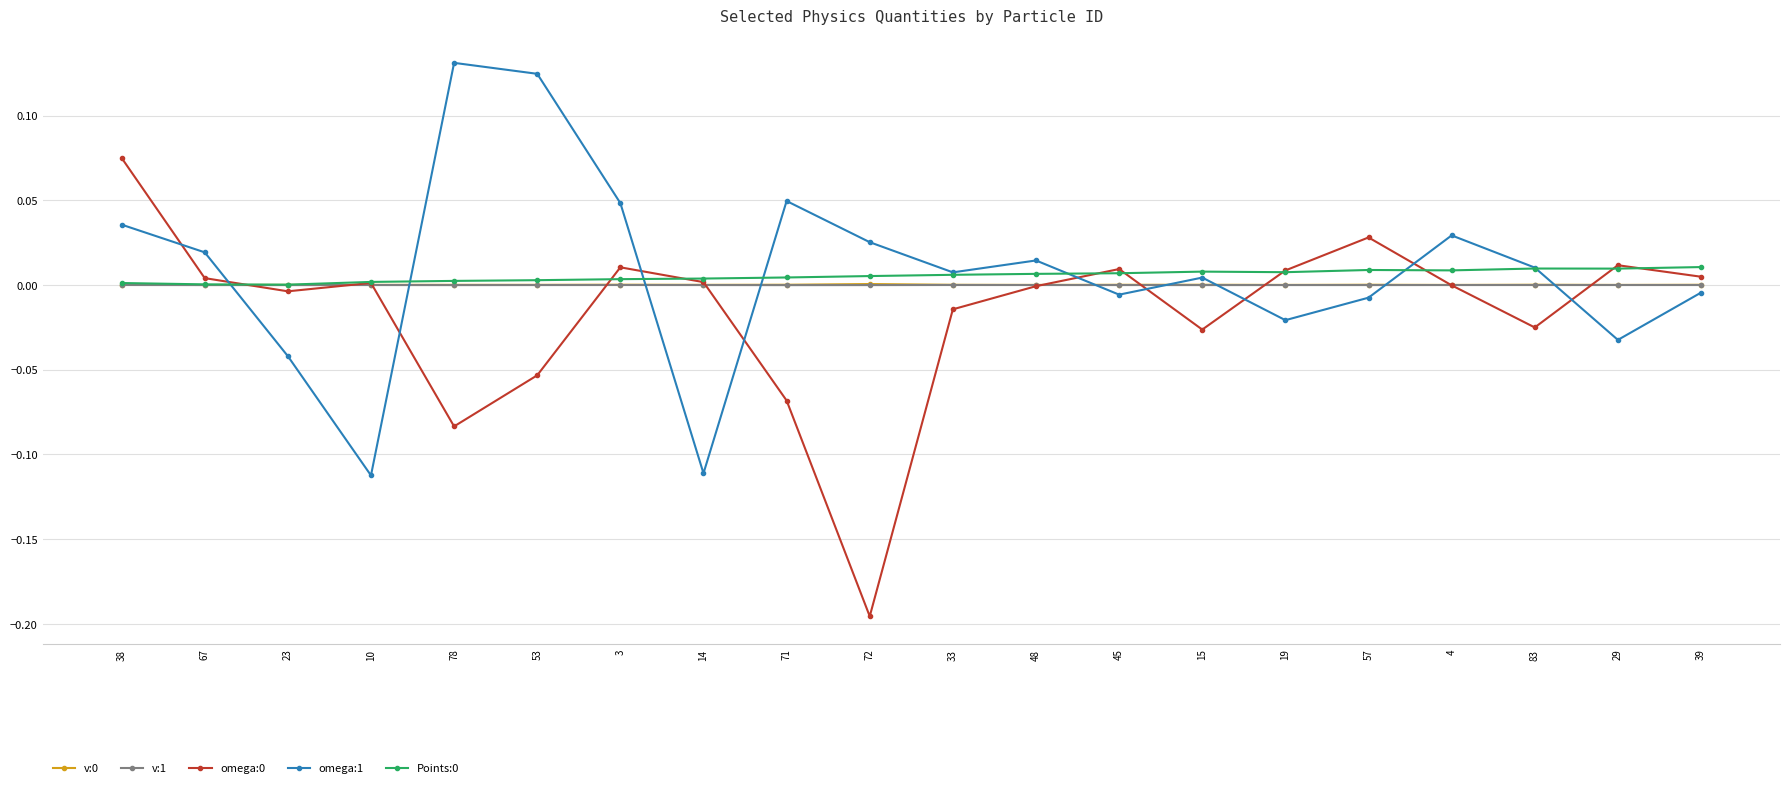

What is the label of the 14th point from the left?

15